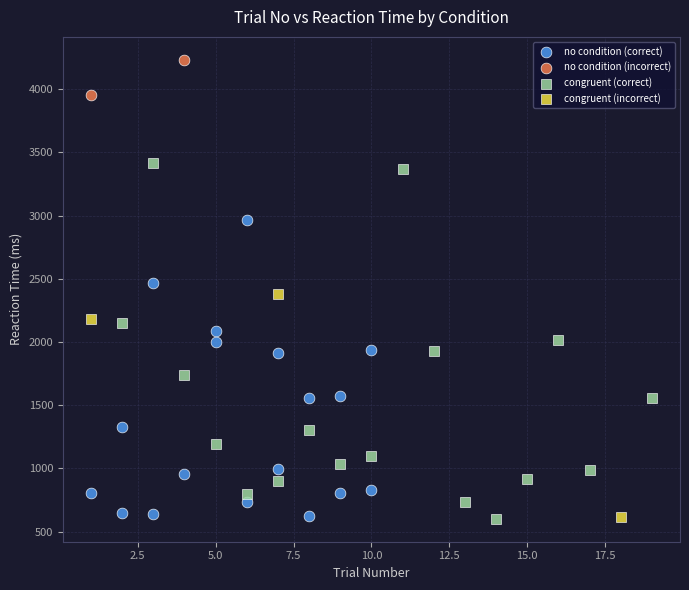

What are all the series names shown in the legend?

no condition (correct), no condition (incorrect), congruent (correct), congruent (incorrect)